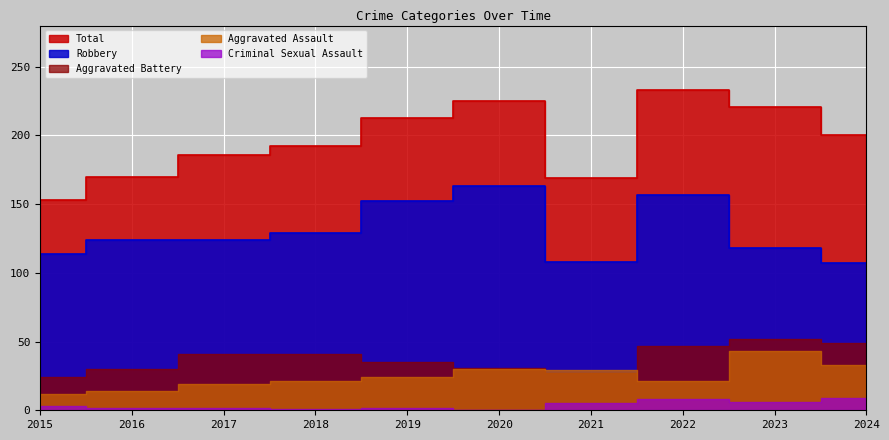

In Criminal Sexual Assault, how many points are higher than both neighbors (excluding endpoints)?

2